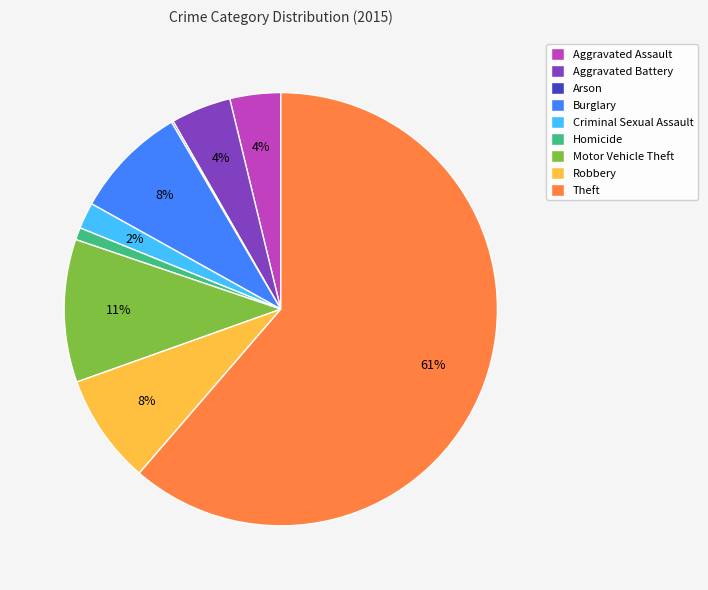

Between Homicide and Criminal Sexual Assault, which is larger?

Criminal Sexual Assault